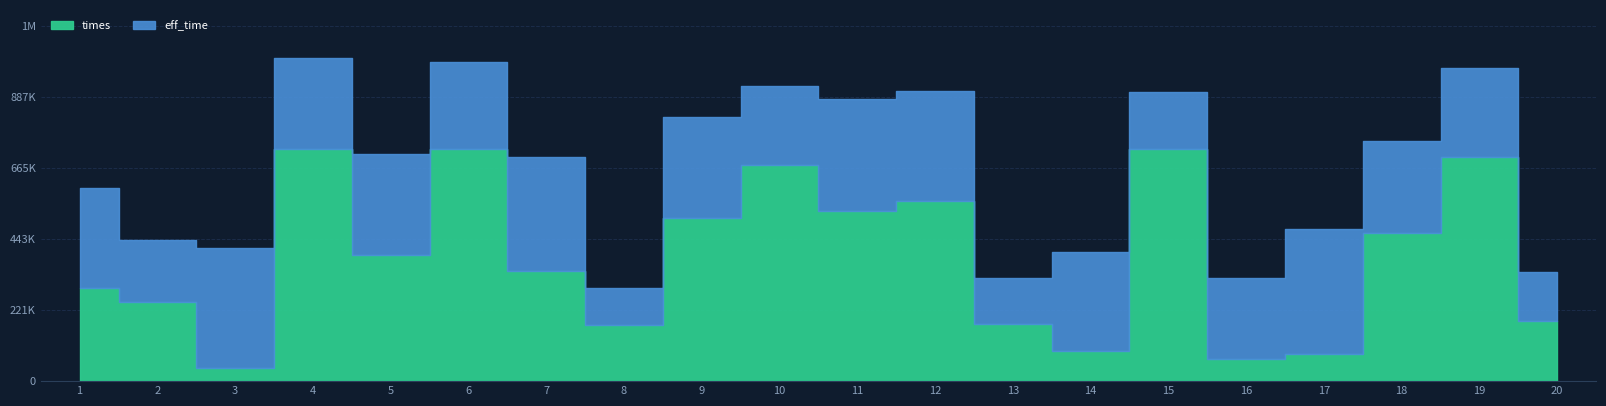

How many interior local peaks (higher than both neighbors) does the data have?

6